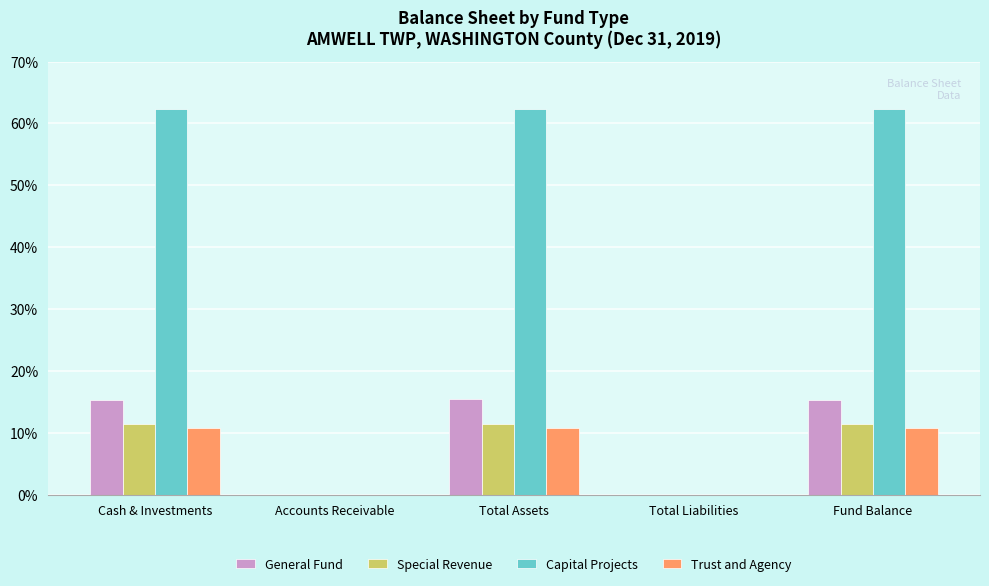

How many data points in General Fund are above 15?

3